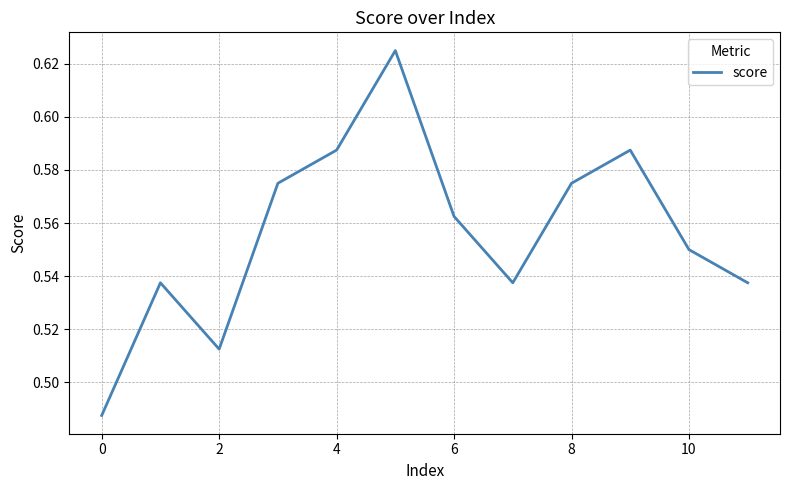

True or false: the data has more than 2 interior local peaks.

True